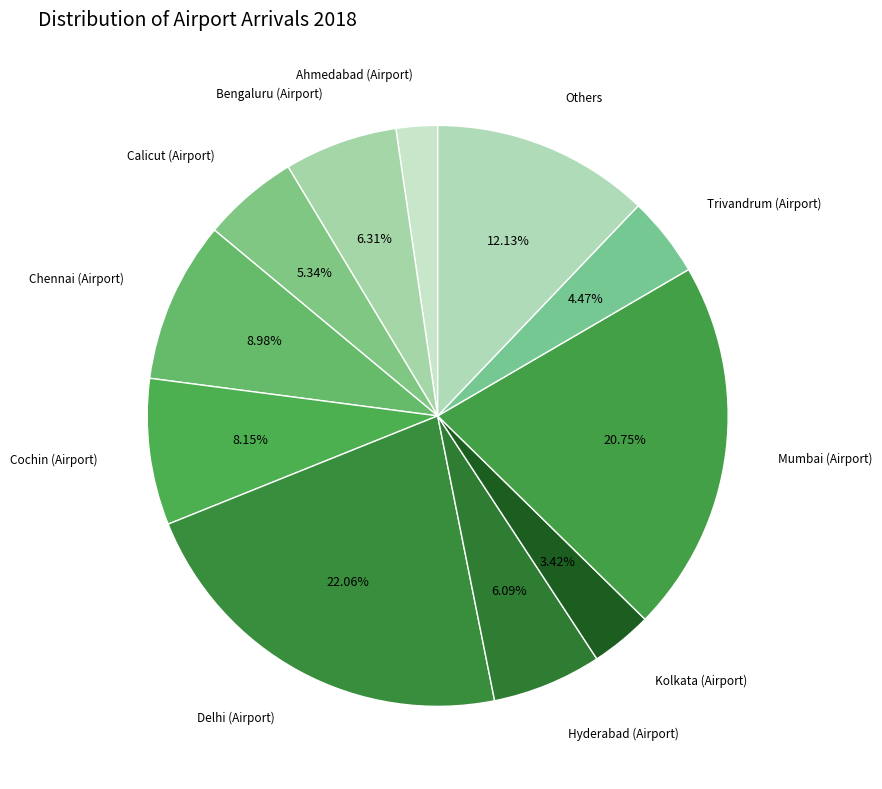

Which slice is the largest?

Delhi (Airport)